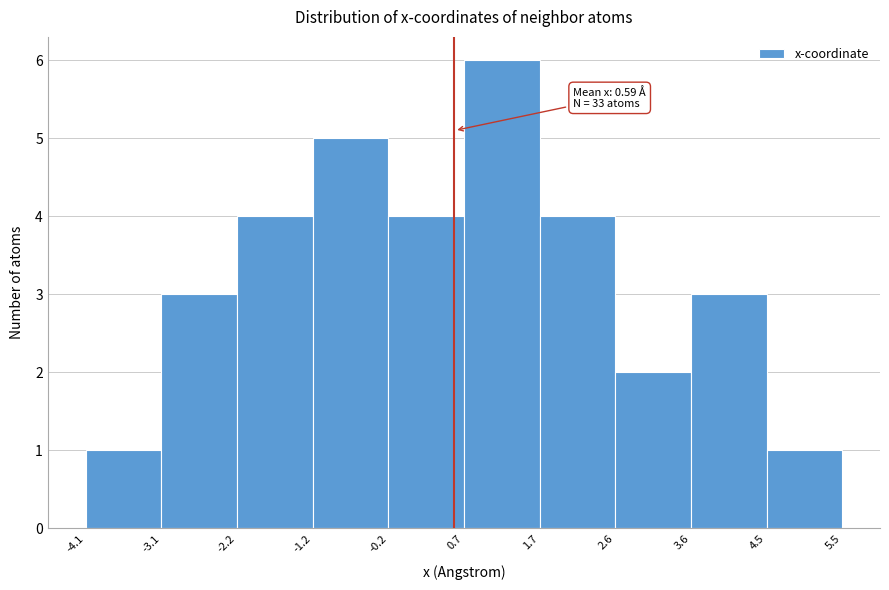

Which range on the x-axis has the tallest bar?

0.7 to 1.7